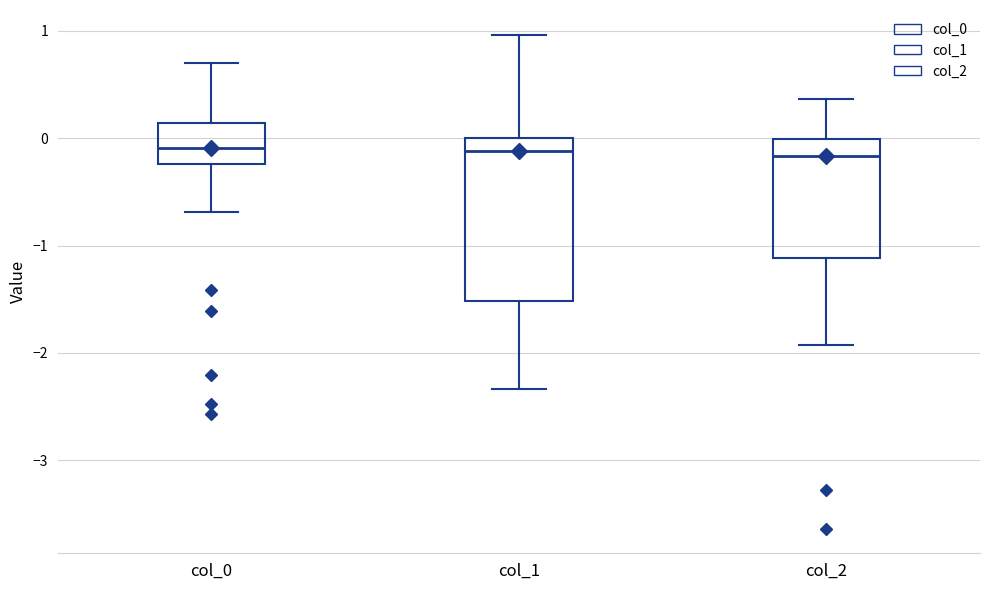

Where does the median line of the box for col_0 sit on the y-axis? The values are not printed on the chart, so give them approximately, as read against the axis.

-0.1